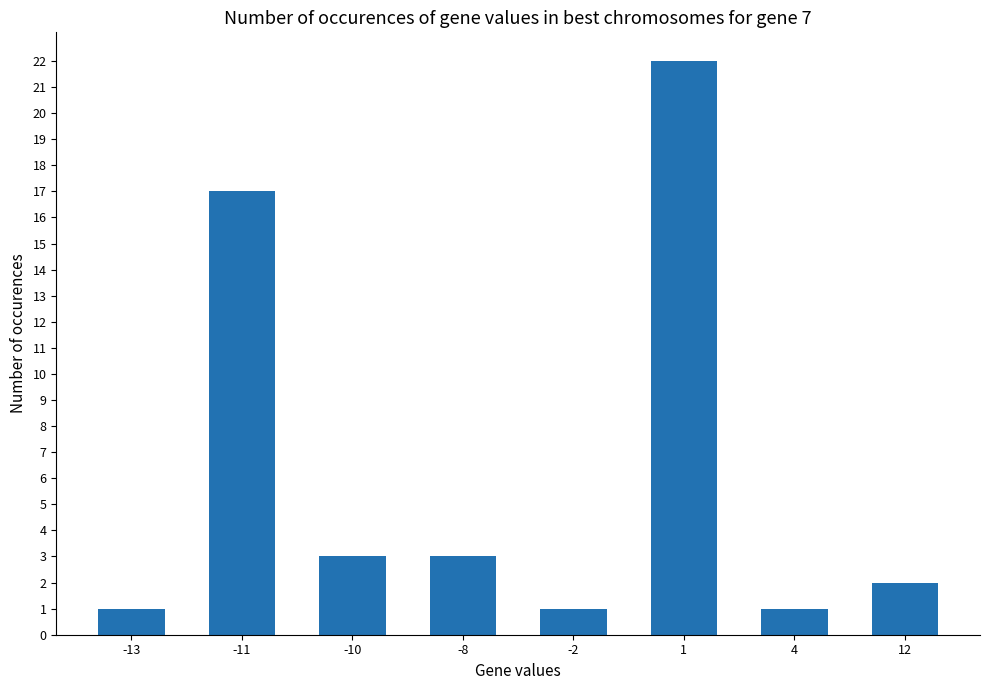

Approximately how many times larger is the value at -10 compared to -2?

3.0